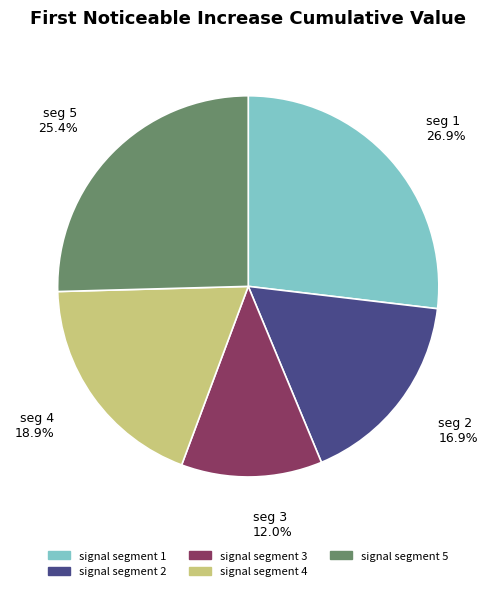

Which slice is the largest?

signal segment 1